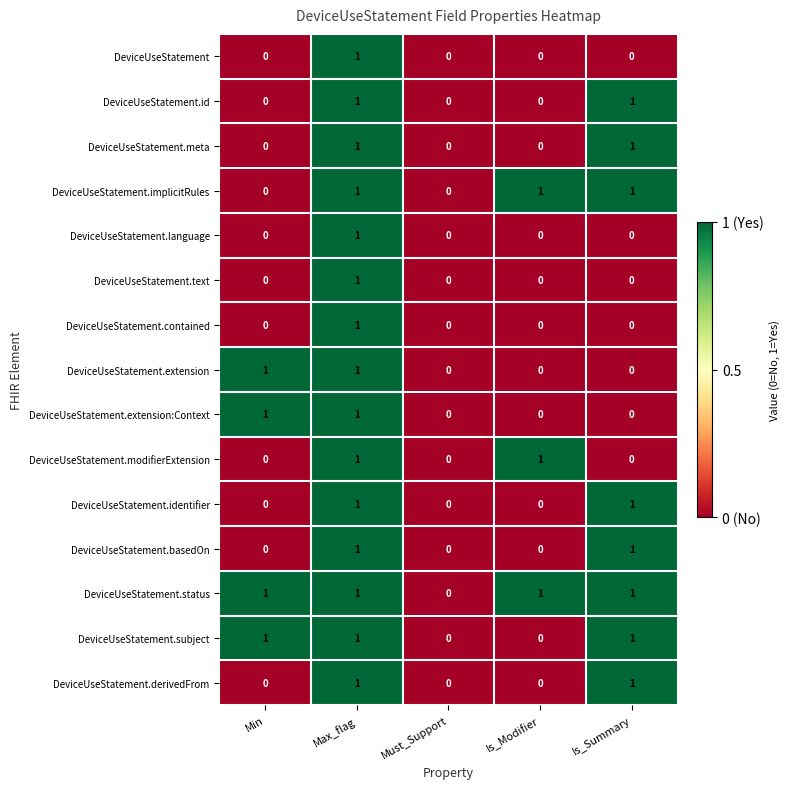

What is the greatest value displayed?

1